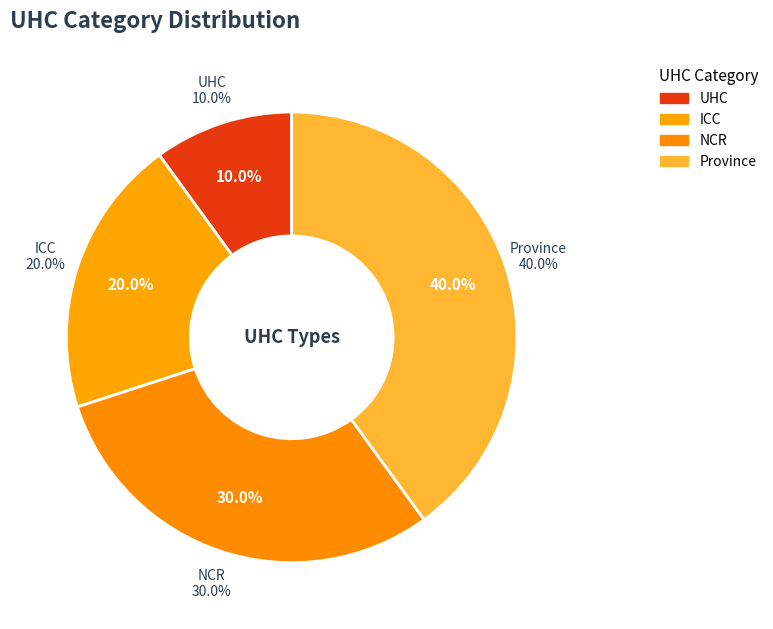

Combined, do NCR and UHC account for over 50%?

No